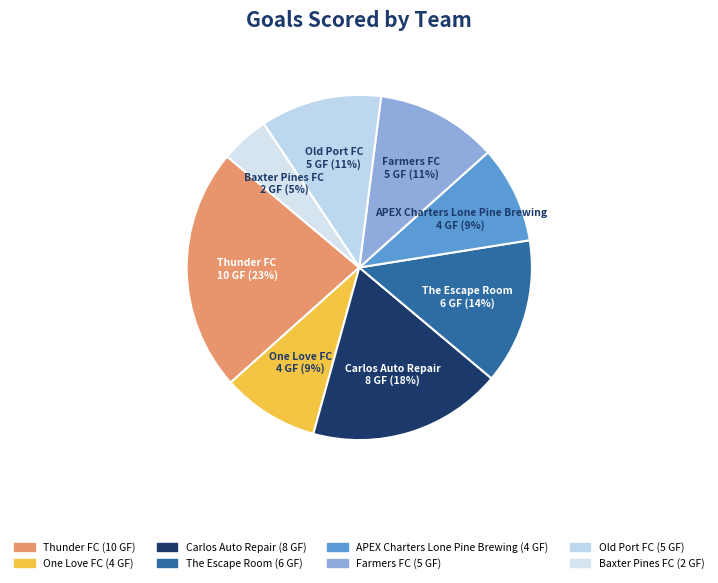

Count the number of slices in the pie.

8